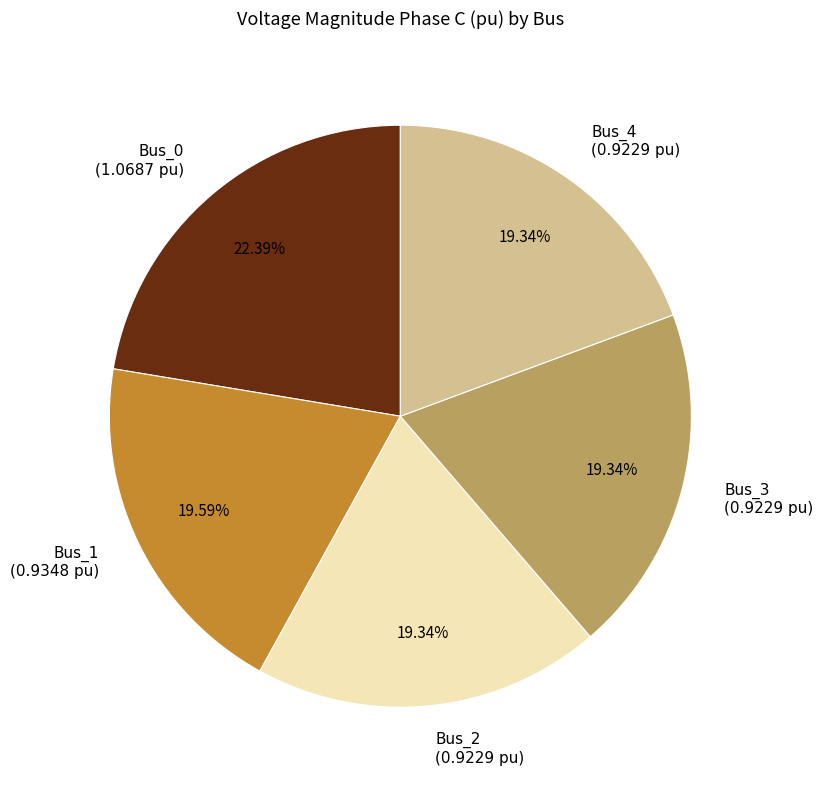

Is there any slice that represents more than half of the pie?

No